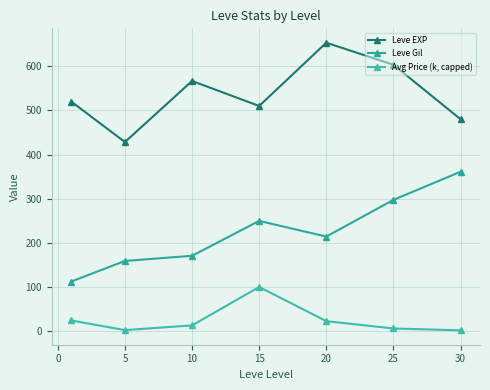

How many values in the Leve Gil series exceed 214?

4